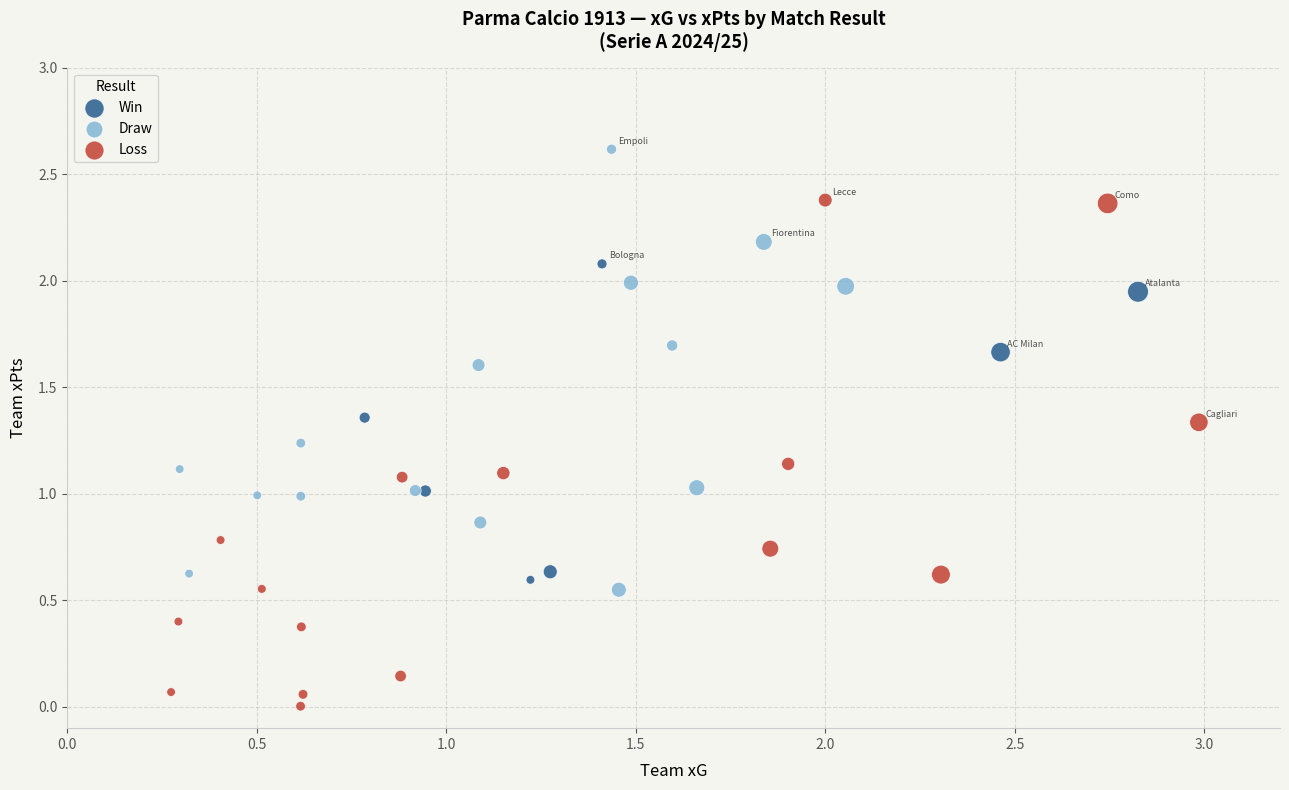

Which series has the largest Y range (max minus min)?

Loss